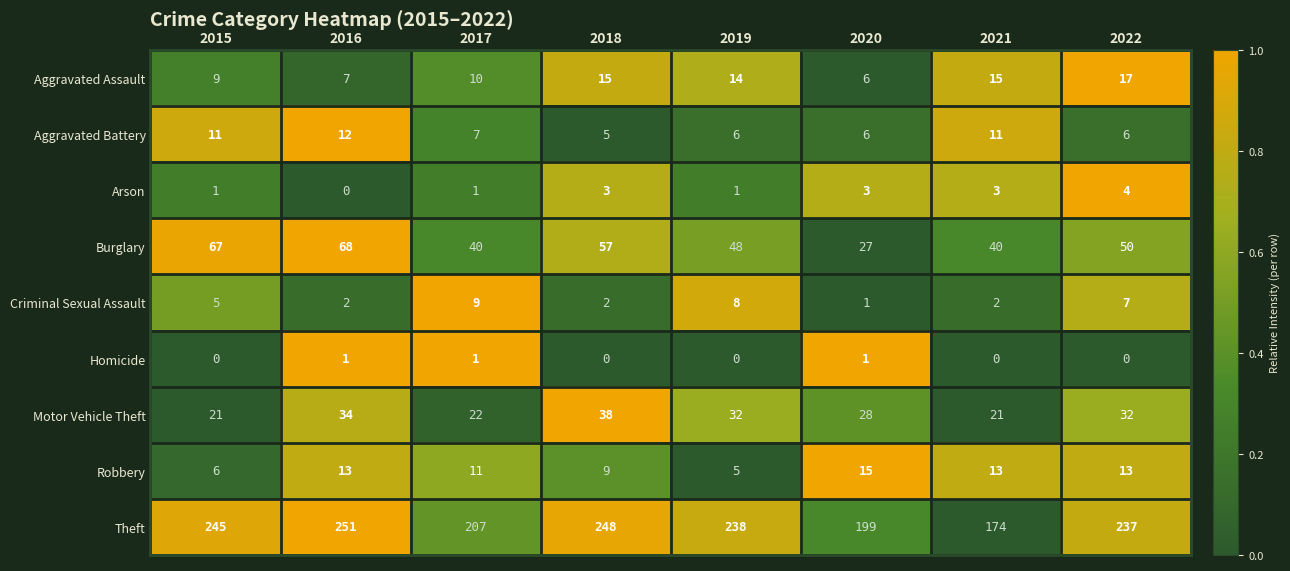

What is the difference between the maximum and second lowest values in the Aggravated Assault series?

10